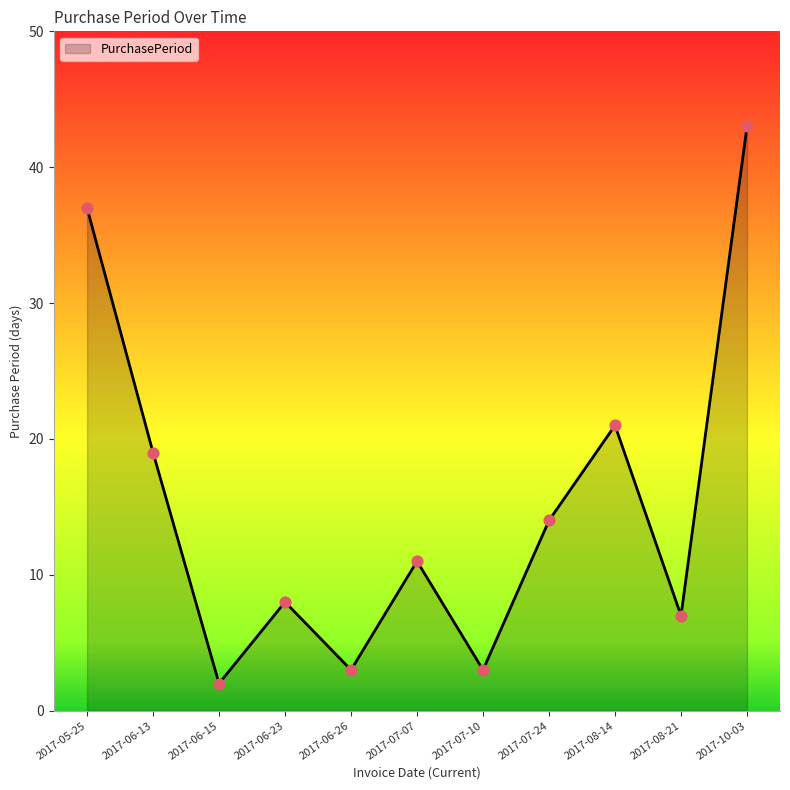

What is the ratio of the value at 2017-06-26 to the value at 2017-06-13?

0.2